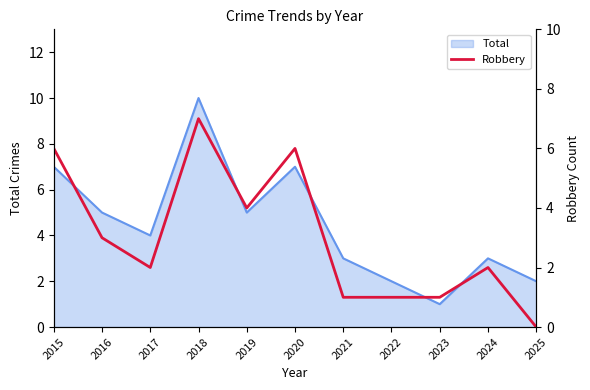

What is the maximum value shown in the chart?

7